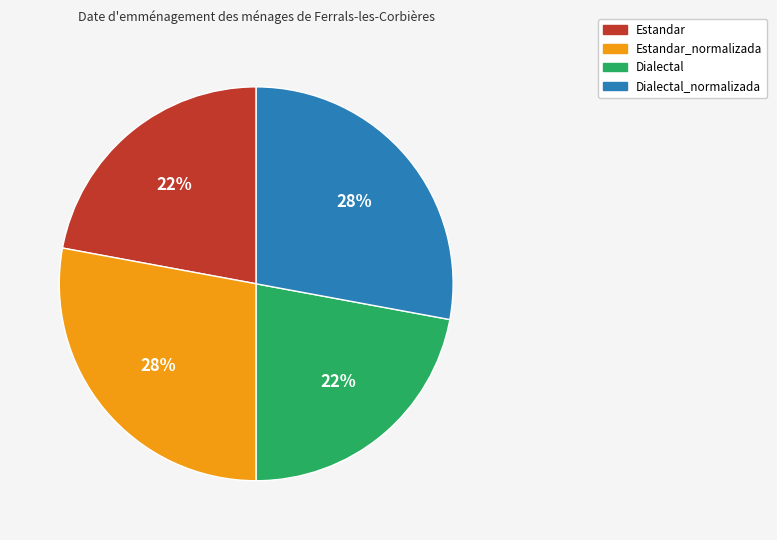

To the nearest percent, what is the difference between the largest and smallest slice percentages?

6%